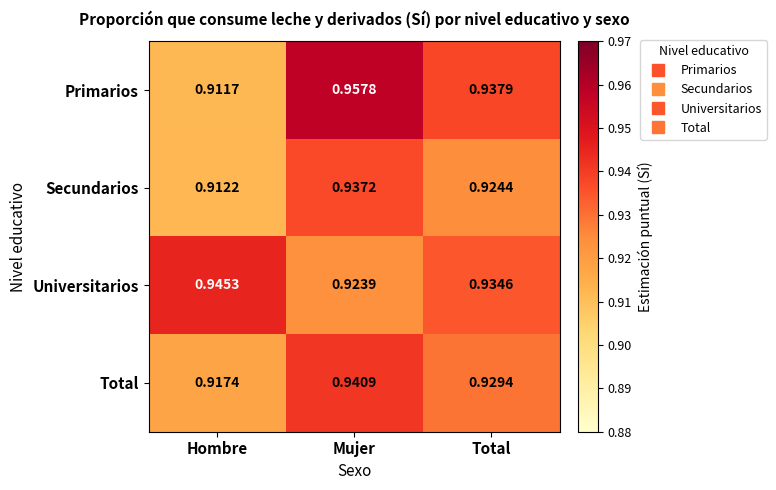

Between Hombre and Mujer, which series saw the biggest shift?

Primarios